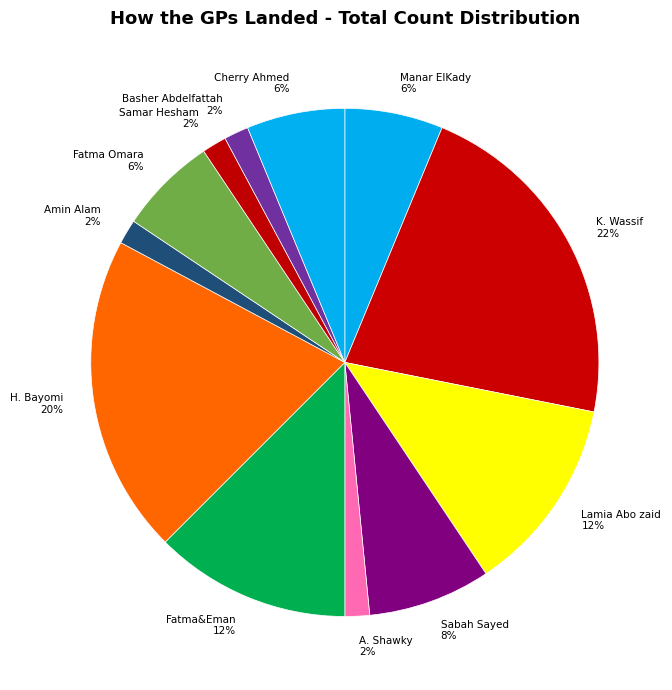

Does any single category account for the majority?

No